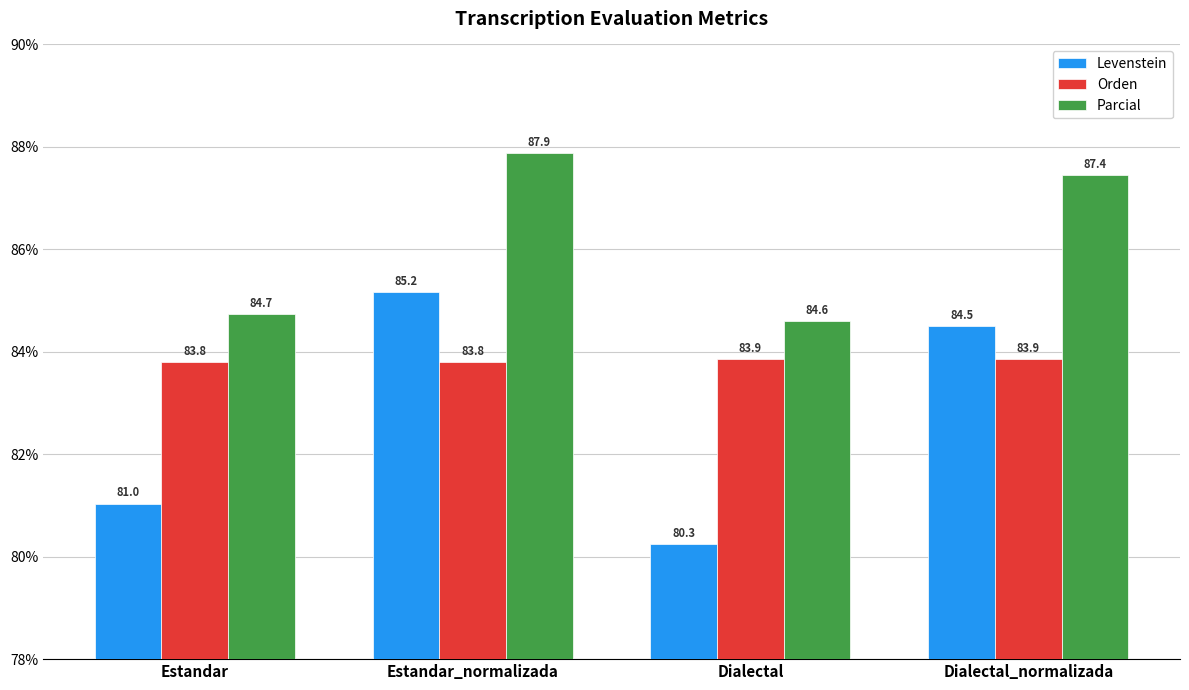

Reading left to right, extract all data points from this chart.

Levenstein: Estandar=81.0	Estandar_normalizada=85.2	Dialectal=80.3	Dialectal_normalizada=84.5
Orden: Estandar=83.8	Estandar_normalizada=83.8	Dialectal=83.9	Dialectal_normalizada=83.9
Parcial: Estandar=84.7	Estandar_normalizada=87.9	Dialectal=84.6	Dialectal_normalizada=87.4